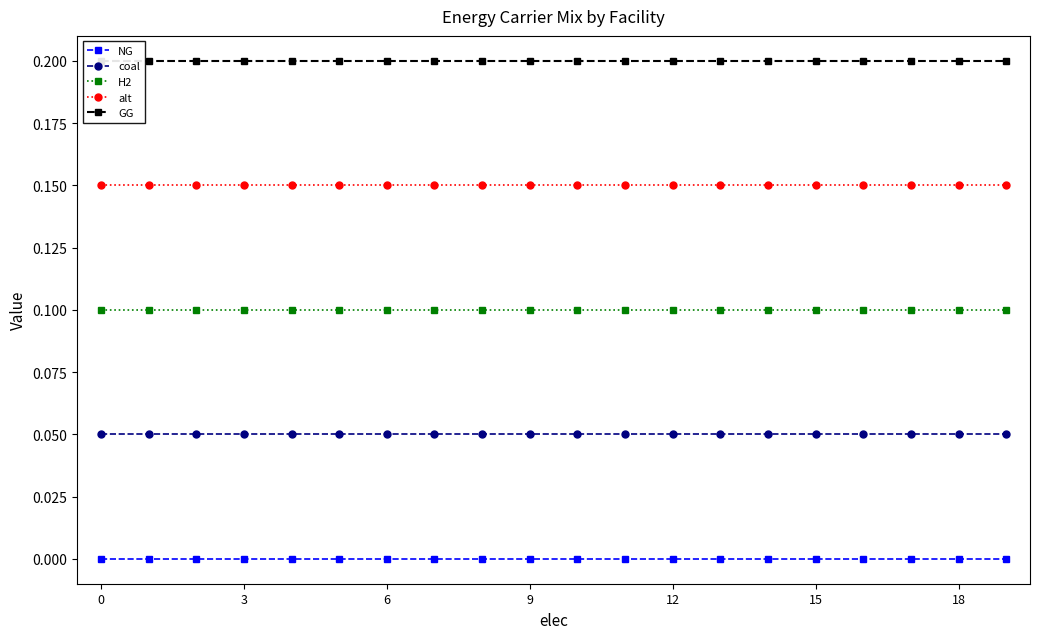

True or false: H2 has more than 2 points higher than both neighbors.

False